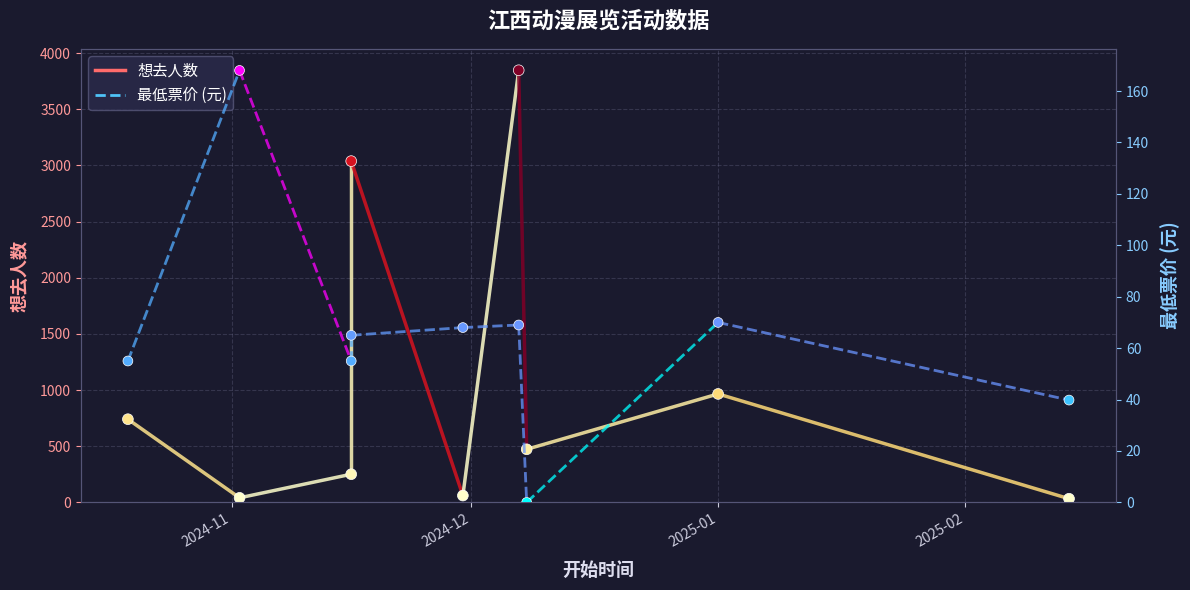

At how many categories does at least one series exceed 218?

6